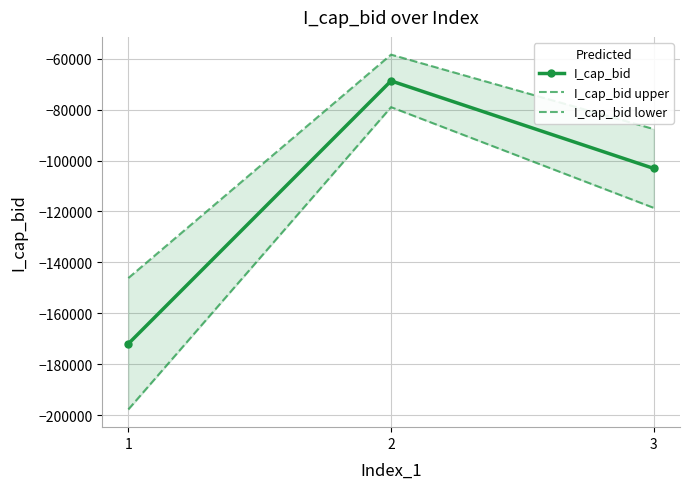

Is this an area chart (filled region under the line)?

No